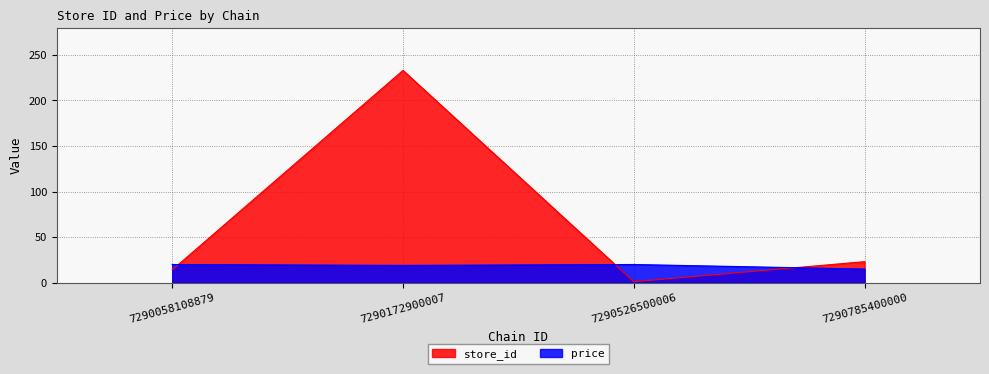

What is the value of the store_id point at the 2nd from the left?

233.0